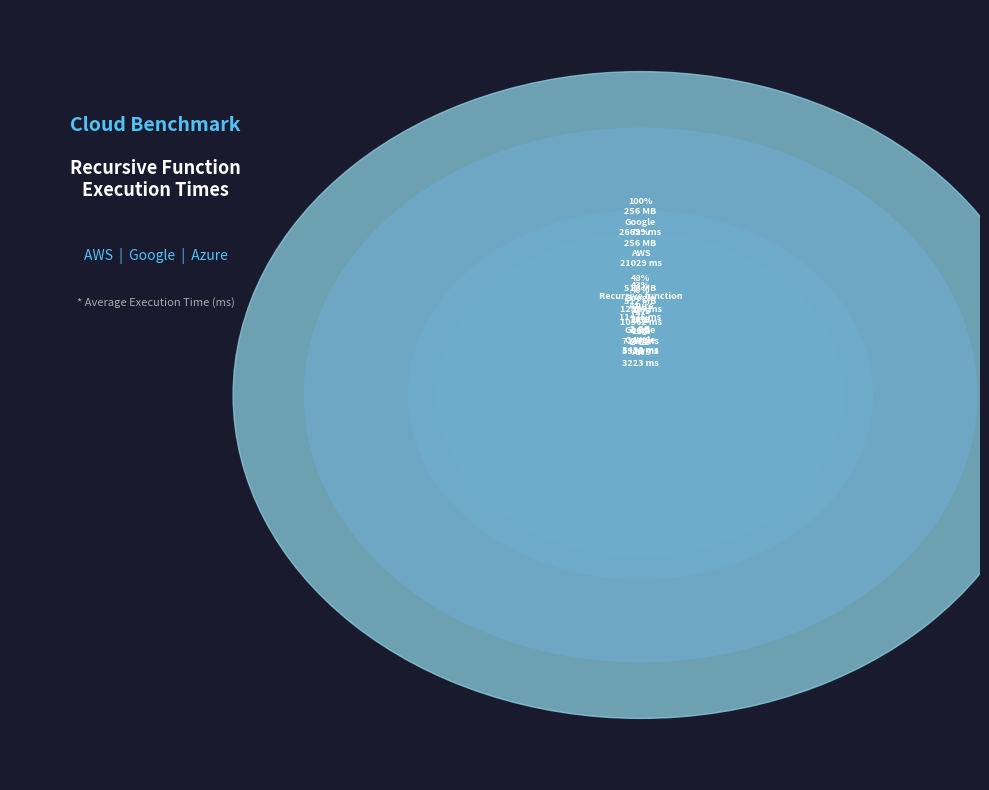

Is 256 MB recursive function, Google the majority of the pie?

No